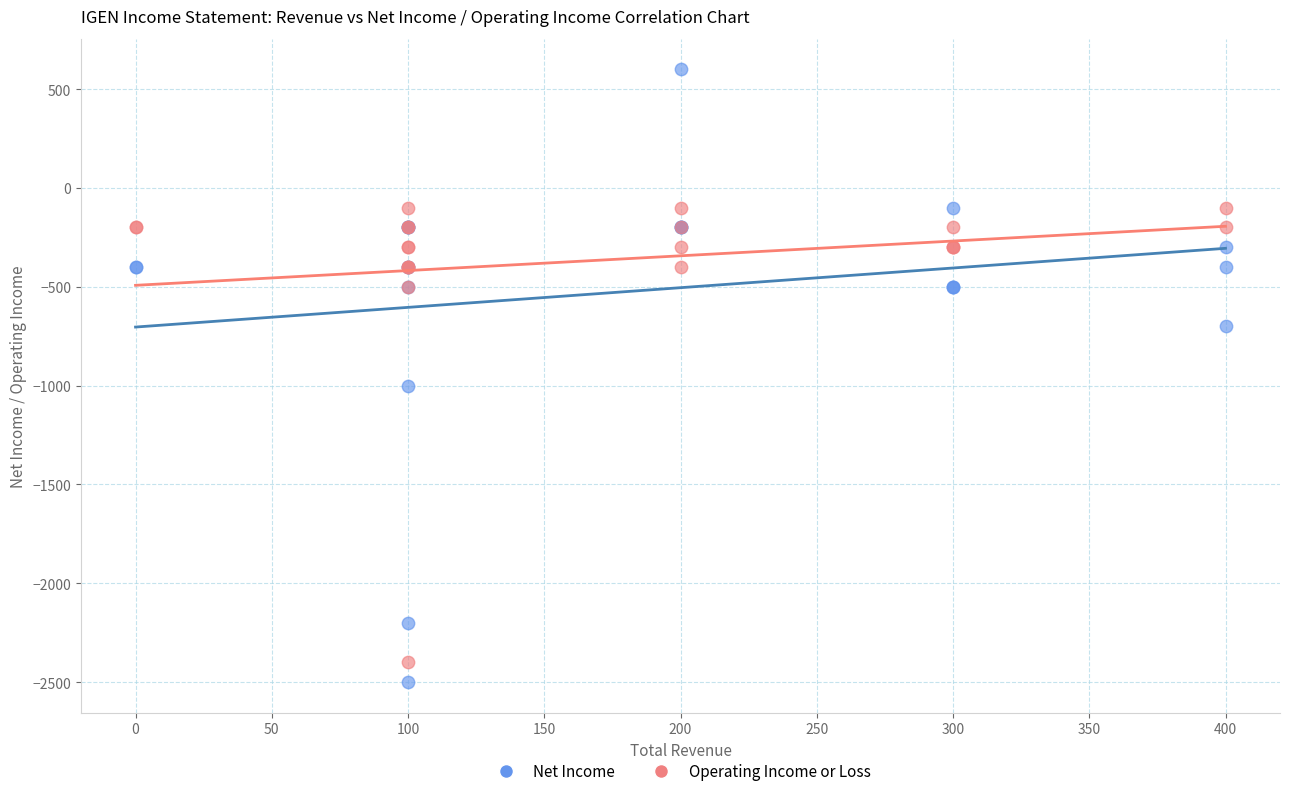

Which series has the largest Y range (max minus min)?

Net Income